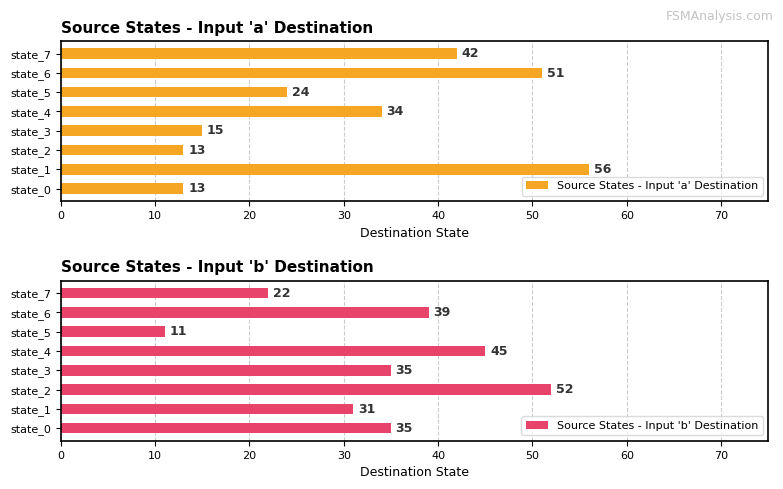

At which label does Source States - Input 'b' Destination reach its peak?

state_2